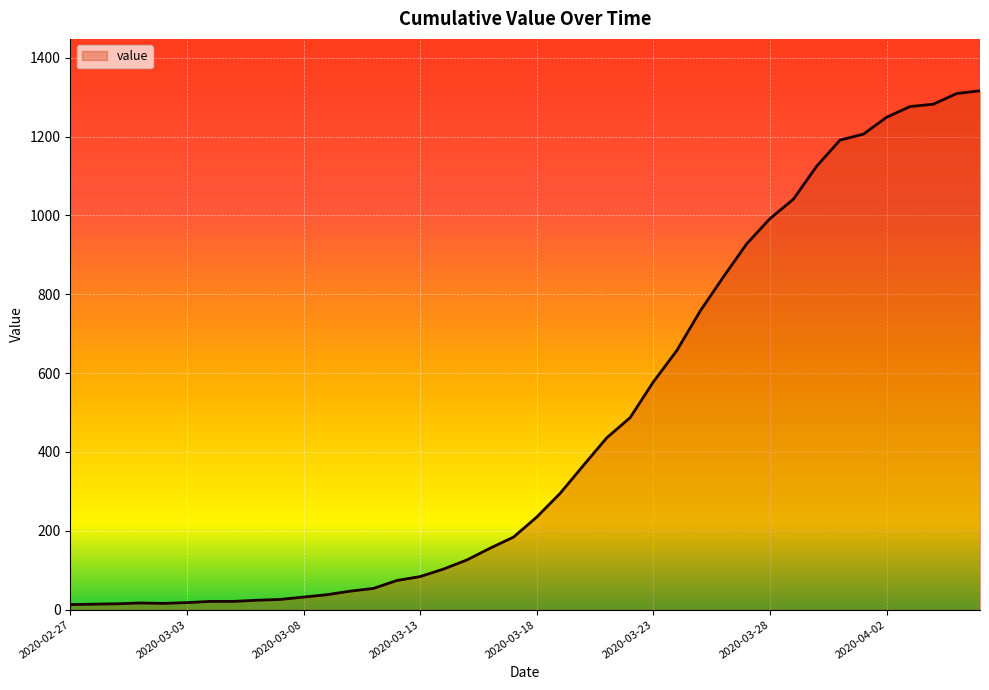

What is the maximum value shown in the chart?

1316